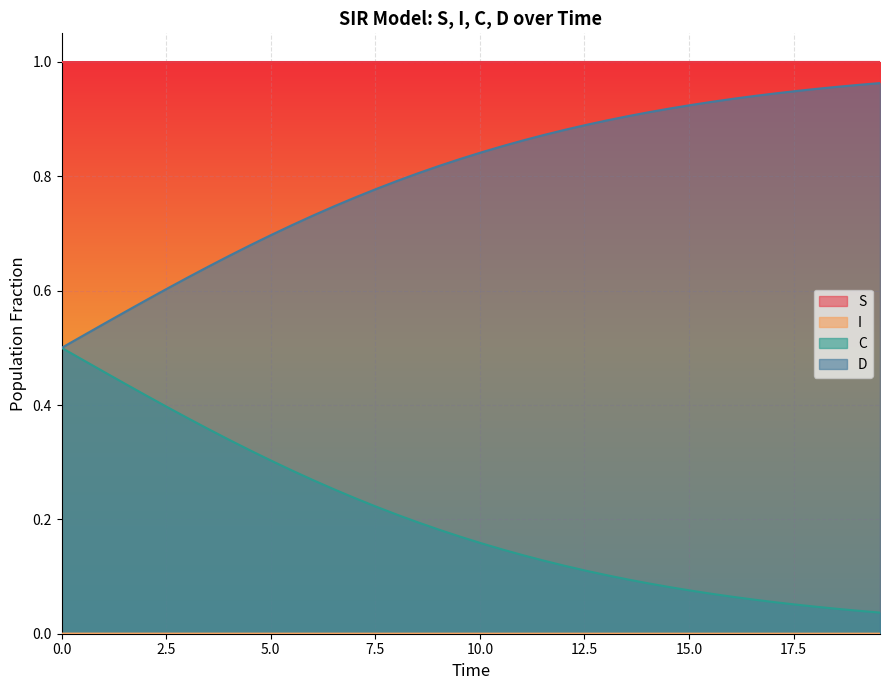

True or false: C and I intersect in this chart.

False